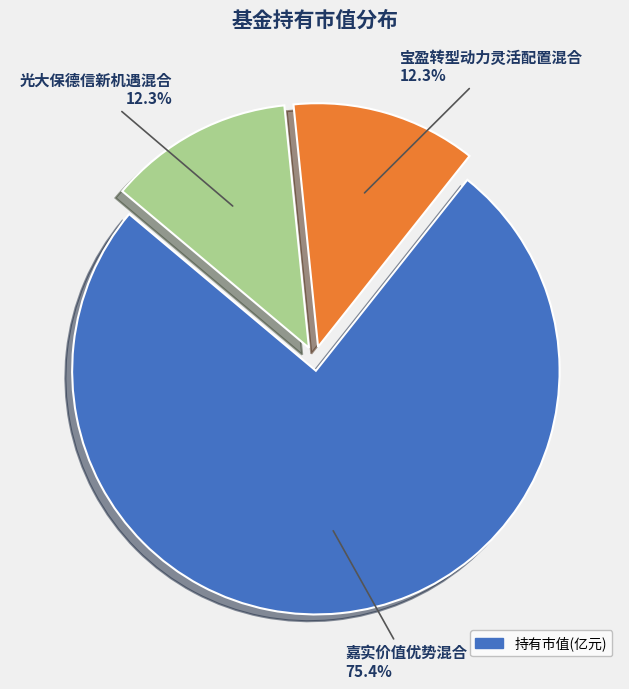

Is there a majority slice in this chart?

Yes